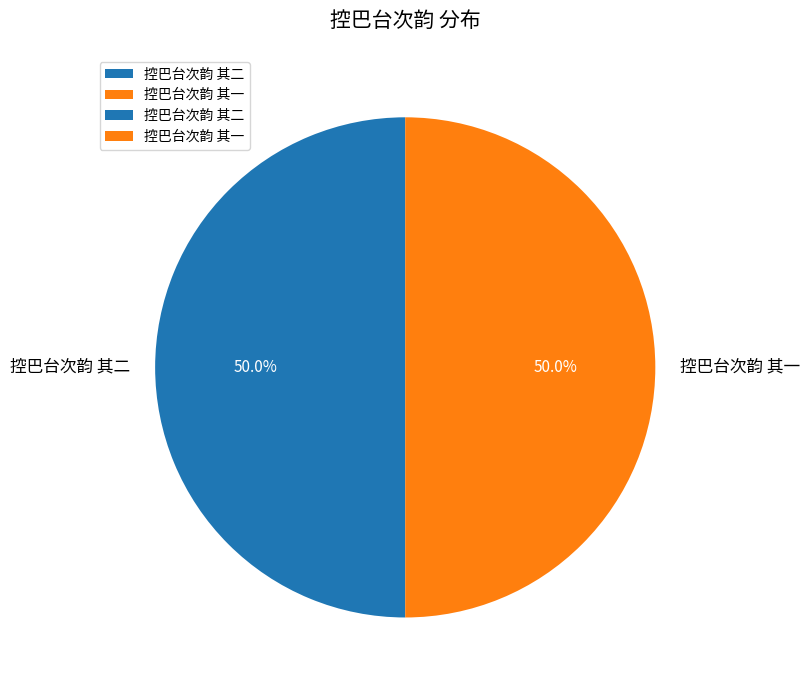

Combined, do 控巴台次韵 其二 and 控巴台次韵 其一 account for over 50%?

Yes